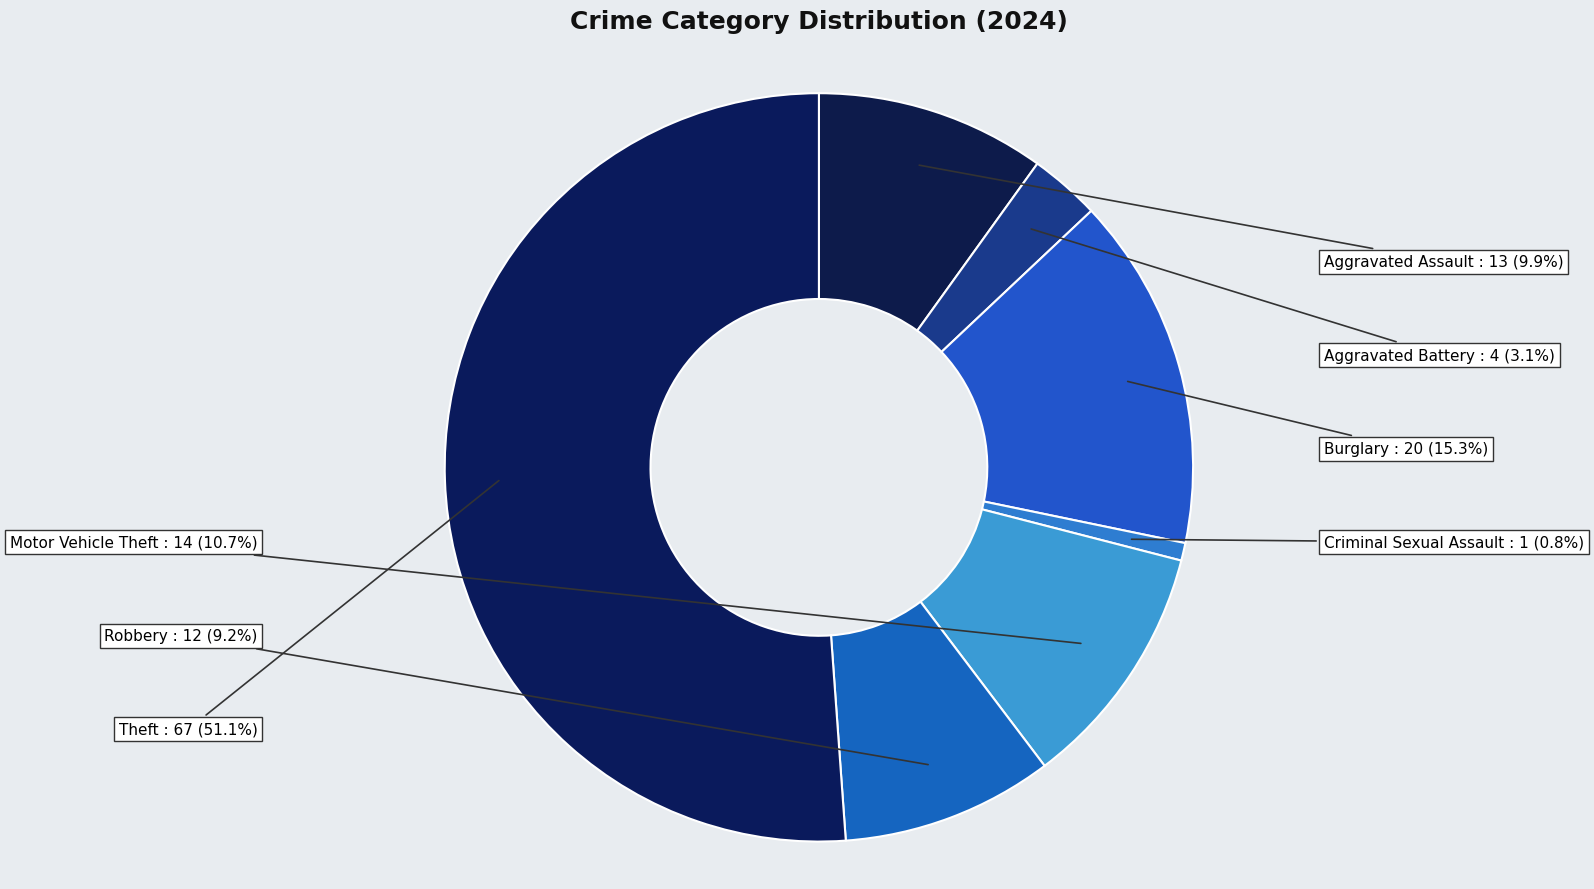

To the nearest percent, what is the average slice percentage?

14%